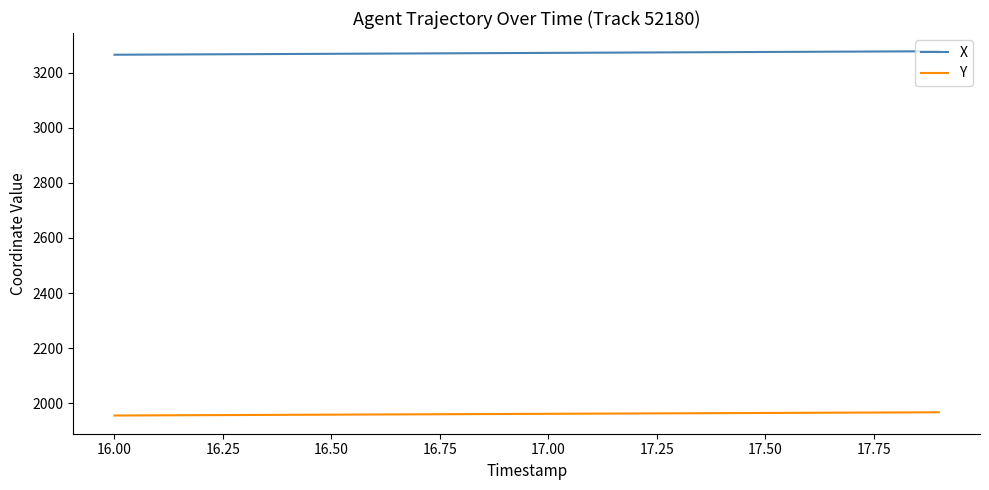

True or false: X and Y intersect in this chart.

False